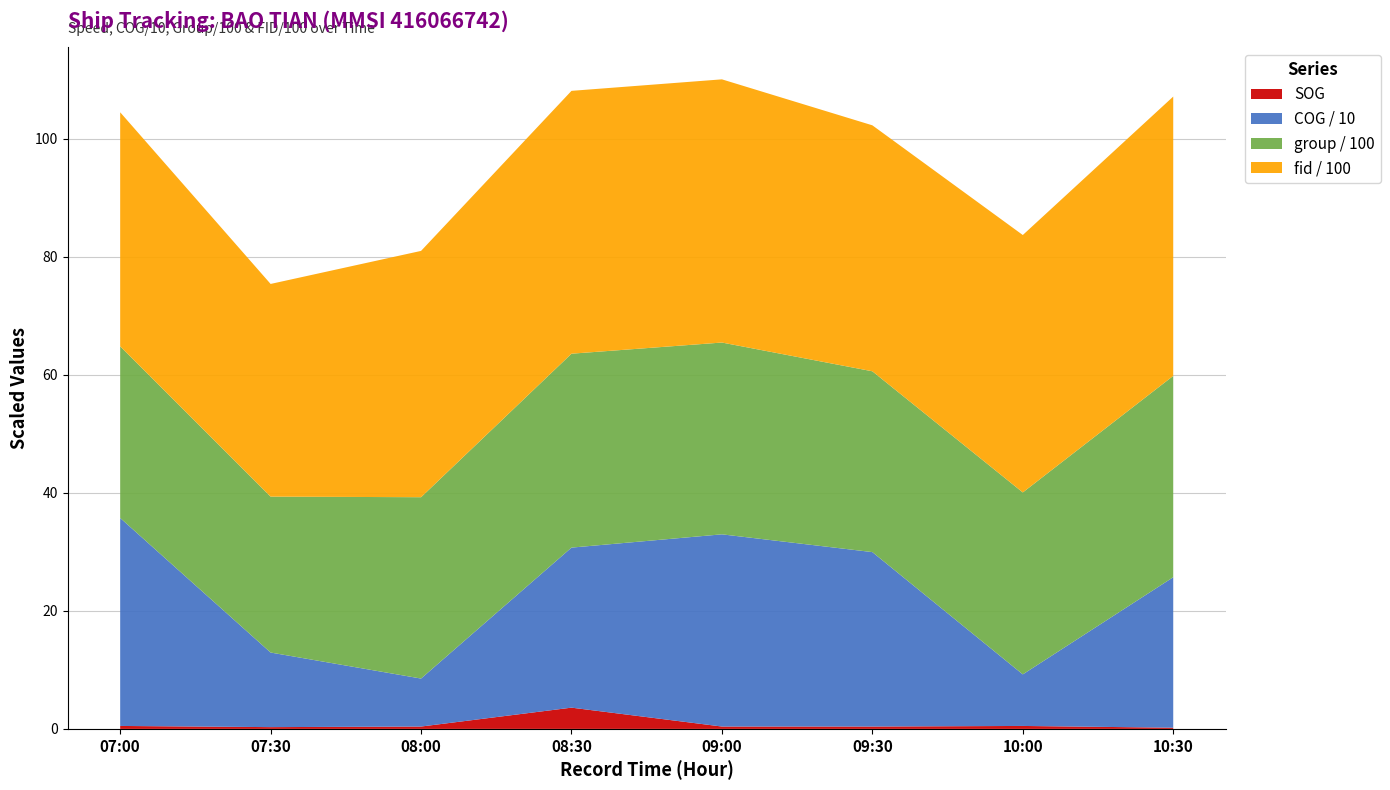

What is the highest value of the SOG series?

3.6